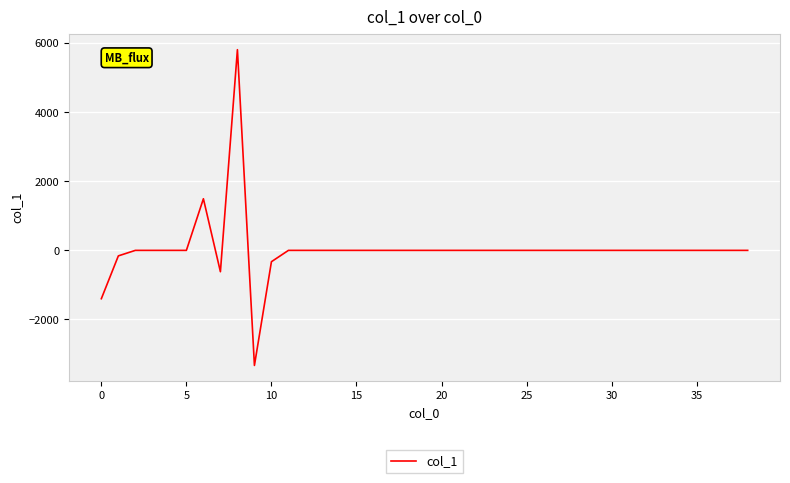

What is the difference between the maximum and minimum values?

9147.9